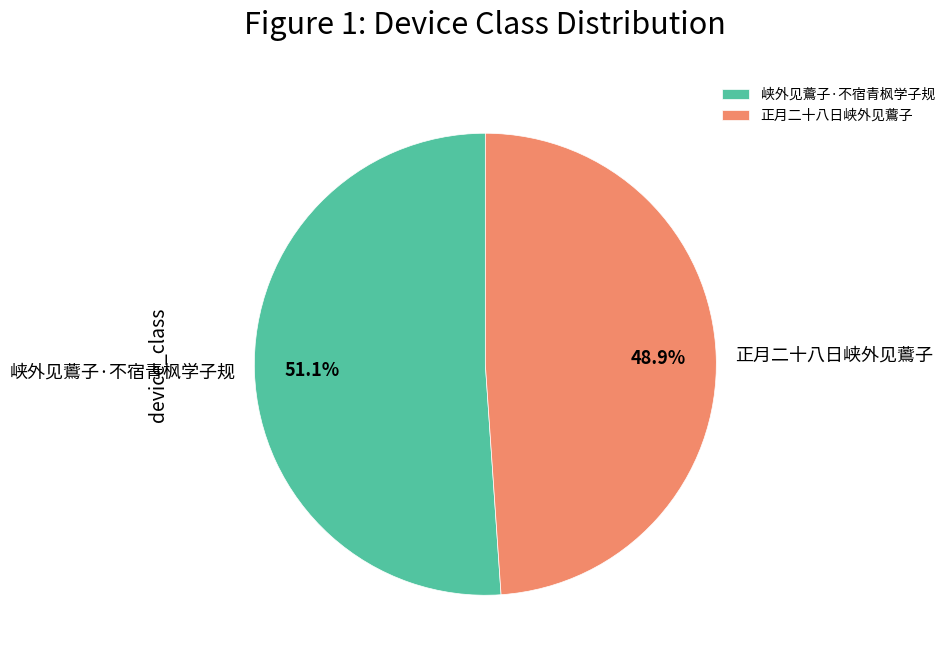

Is the sum of 正月二十八日峡外见鷰子 and 峡外见鷰子·不宿青枫学子规 greater than half?

Yes